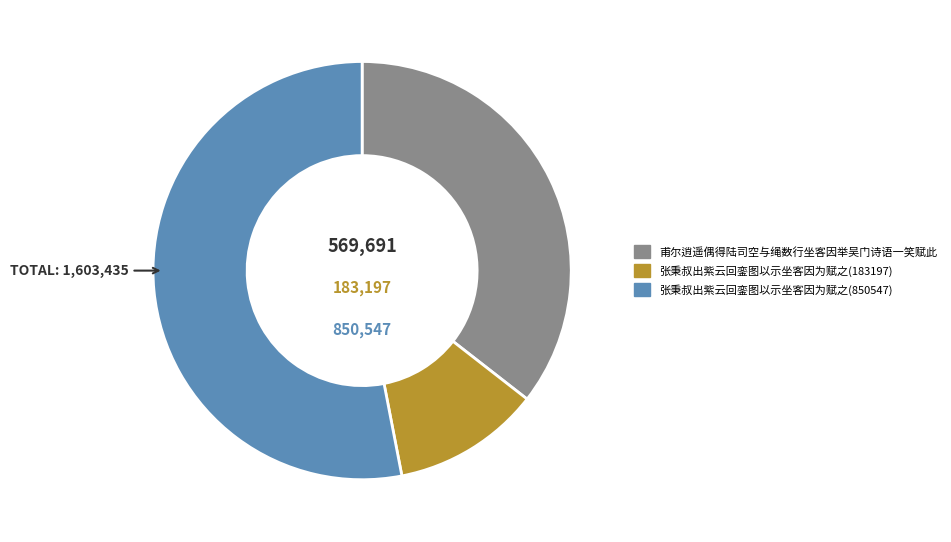

Which slice is the smallest?

张秉叔出紫云回銮图以示坐客因为赋之(183197)